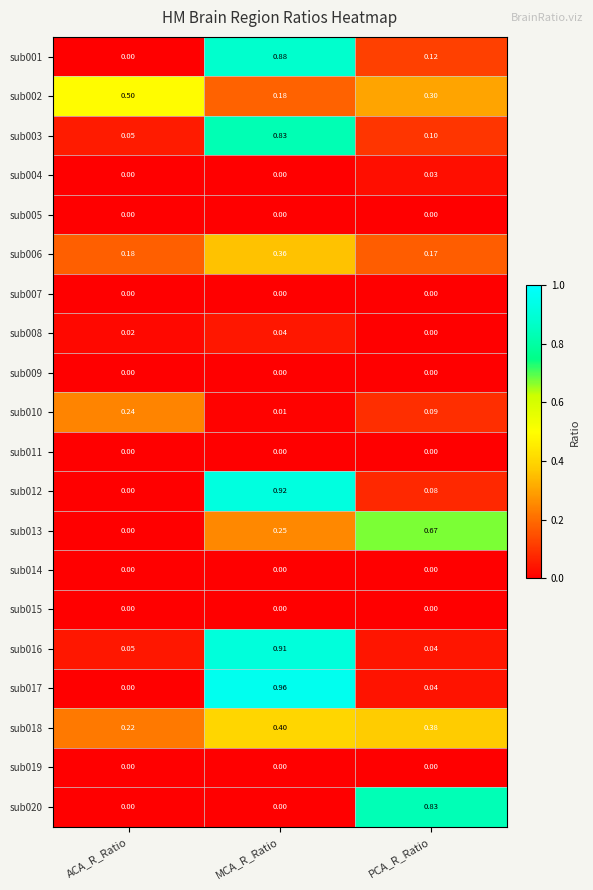

At which label does sub013 reach its minimum?

ACA_R_Ratio